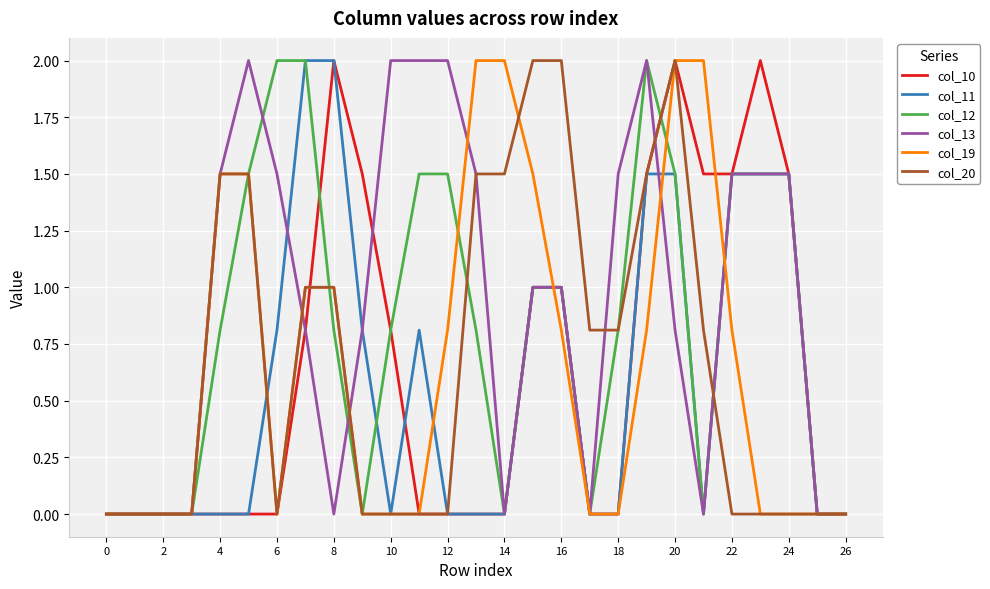

Which series has the largest total across all categories?

col_13